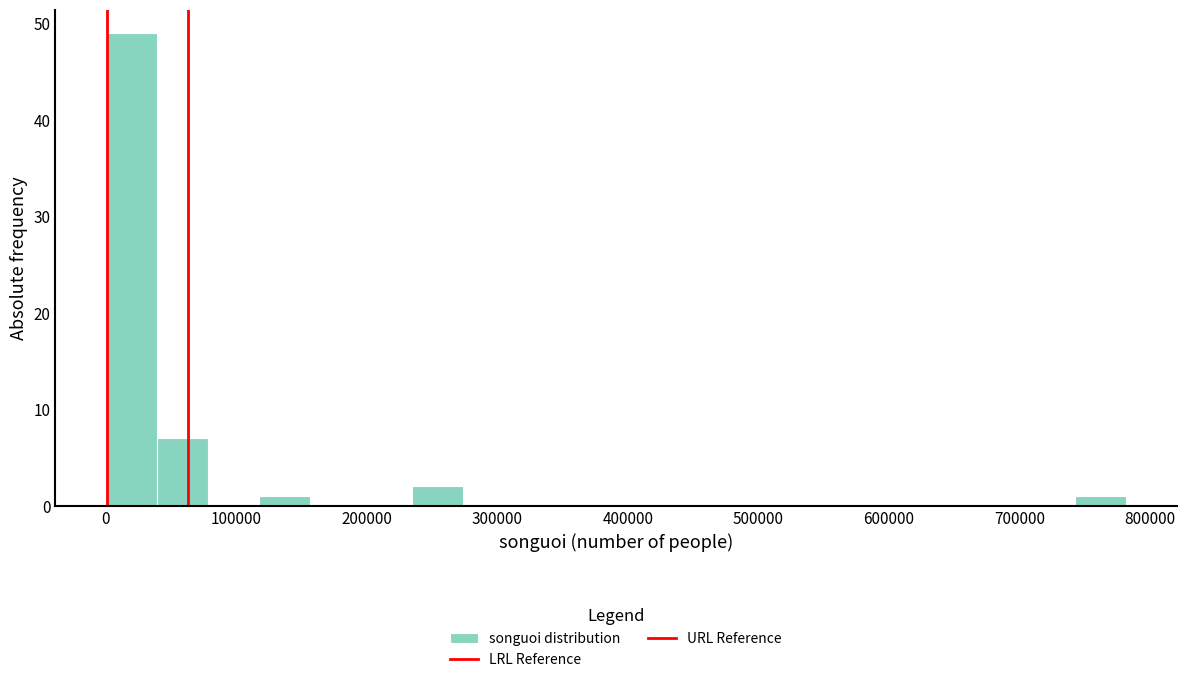

Read against the x-axis, roughly where is the centre of the tallest bar?

20000